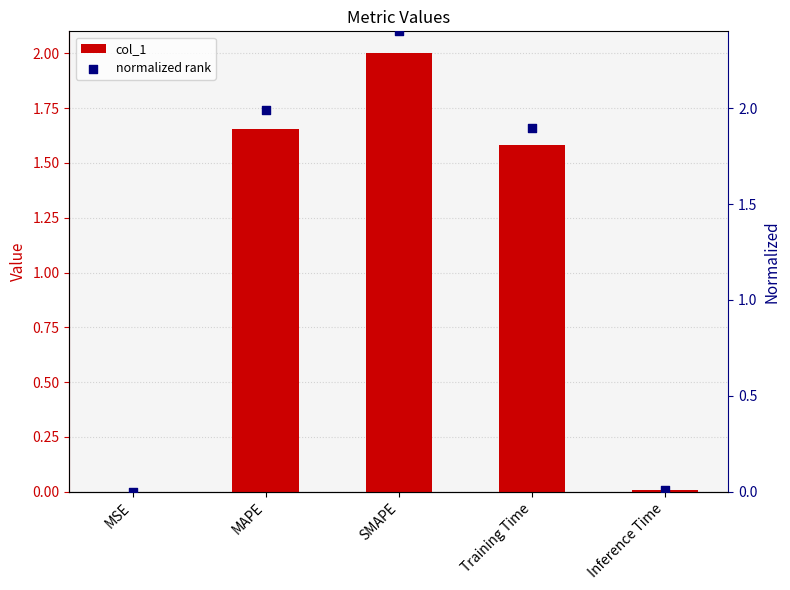

Is the value of normalized rank at SMAPE greater than the value of col_1 at MSE?

Yes